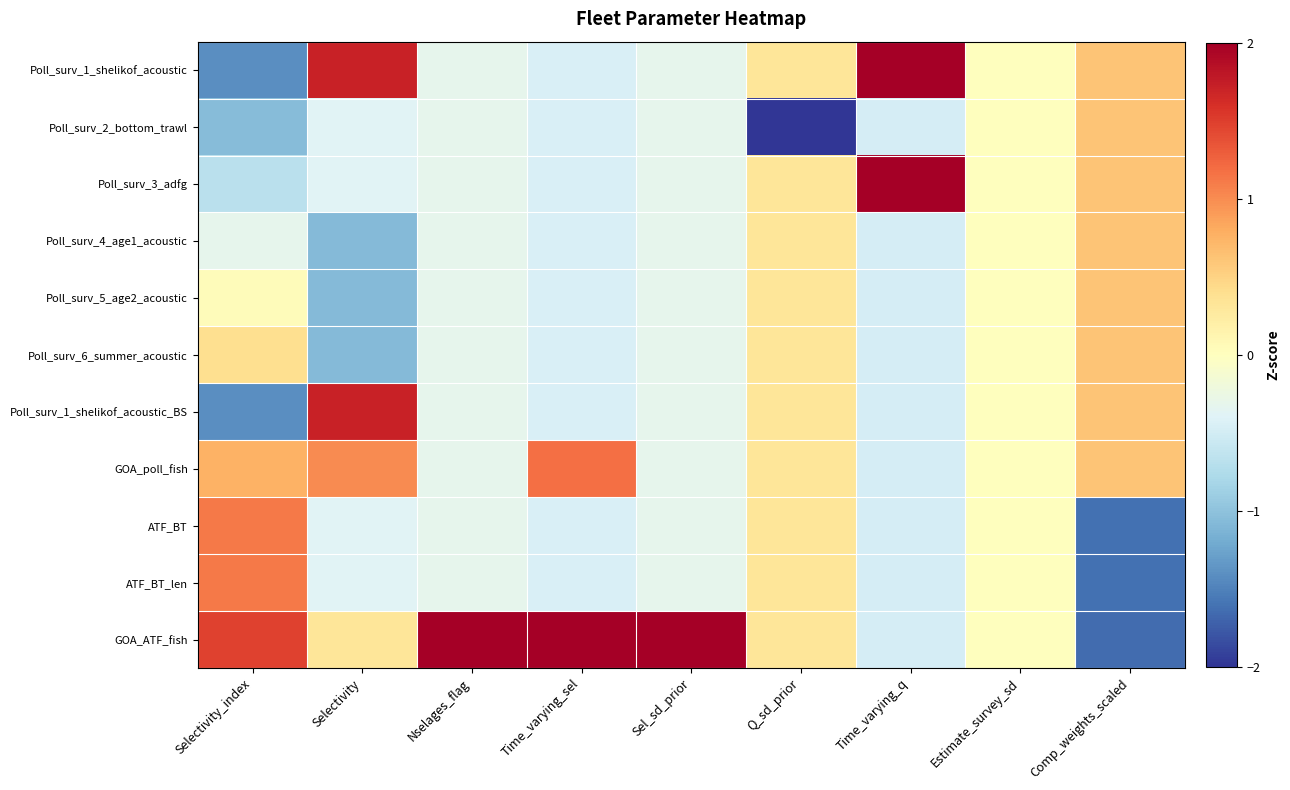

Reading left to right, what are all the values shown in this chart?

Poll_surv_1_shelikof_acoustic: Selectivity_index=-1.4	Selectivity=1.7	Nselages_flag=-0.3	Time_varying_sel=-0.4	Sel_sd_prior=-0.3	Q_sd_prior=0.3	Time_varying_q=2.1	Estimate_survey_sd=0.0	Comp_weights_scaled=0.6
Poll_surv_2_bottom_trawl: Selectivity_index=-1.0	Selectivity=-0.4	Nselages_flag=-0.3	Time_varying_sel=-0.4	Sel_sd_prior=-0.3	Q_sd_prior=-3.2	Time_varying_q=-0.5	Estimate_survey_sd=0.0	Comp_weights_scaled=0.6
Poll_surv_3_adfg: Selectivity_index=-0.7	Selectivity=-0.4	Nselages_flag=-0.3	Time_varying_sel=-0.4	Sel_sd_prior=-0.3	Q_sd_prior=0.3	Time_varying_q=2.1	Estimate_survey_sd=0.0	Comp_weights_scaled=0.6
Poll_surv_4_age1_acoustic: Selectivity_index=-0.3	Selectivity=-1.1	Nselages_flag=-0.3	Time_varying_sel=-0.4	Sel_sd_prior=-0.3	Q_sd_prior=0.3	Time_varying_q=-0.5	Estimate_survey_sd=0.0	Comp_weights_scaled=0.6
Poll_surv_5_age2_acoustic: Selectivity_index=0.0	Selectivity=-1.1	Nselages_flag=-0.3	Time_varying_sel=-0.4	Sel_sd_prior=-0.3	Q_sd_prior=0.3	Time_varying_q=-0.5	Estimate_survey_sd=0.0	Comp_weights_scaled=0.6
Poll_surv_6_summer_acoustic: Selectivity_index=0.4	Selectivity=-1.1	Nselages_flag=-0.3	Time_varying_sel=-0.4	Sel_sd_prior=-0.3	Q_sd_prior=0.3	Time_varying_q=-0.5	Estimate_survey_sd=0.0	Comp_weights_scaled=0.6
Poll_surv_1_shelikof_acoustic_BS: Selectivity_index=-1.4	Selectivity=1.7	Nselages_flag=-0.3	Time_varying_sel=-0.4	Sel_sd_prior=-0.3	Q_sd_prior=0.3	Time_varying_q=-0.5	Estimate_survey_sd=0.0	Comp_weights_scaled=0.6
GOA_poll_fish: Selectivity_index=0.8	Selectivity=1.0	Nselages_flag=-0.3	Time_varying_sel=1.2	Sel_sd_prior=-0.3	Q_sd_prior=0.3	Time_varying_q=-0.5	Estimate_survey_sd=0.0	Comp_weights_scaled=0.6
ATF_BT: Selectivity_index=1.1	Selectivity=-0.4	Nselages_flag=-0.3	Time_varying_sel=-0.4	Sel_sd_prior=-0.3	Q_sd_prior=0.3	Time_varying_q=-0.5	Estimate_survey_sd=0.0	Comp_weights_scaled=-1.6
ATF_BT_len: Selectivity_index=1.1	Selectivity=-0.4	Nselages_flag=-0.3	Time_varying_sel=-0.4	Sel_sd_prior=-0.3	Q_sd_prior=0.3	Time_varying_q=-0.5	Estimate_survey_sd=0.0	Comp_weights_scaled=-1.6
GOA_ATF_fish: Selectivity_index=1.5	Selectivity=0.3	Nselages_flag=3.2	Time_varying_sel=2.8	Sel_sd_prior=3.2	Q_sd_prior=0.3	Time_varying_q=-0.5	Estimate_survey_sd=0.0	Comp_weights_scaled=-1.7